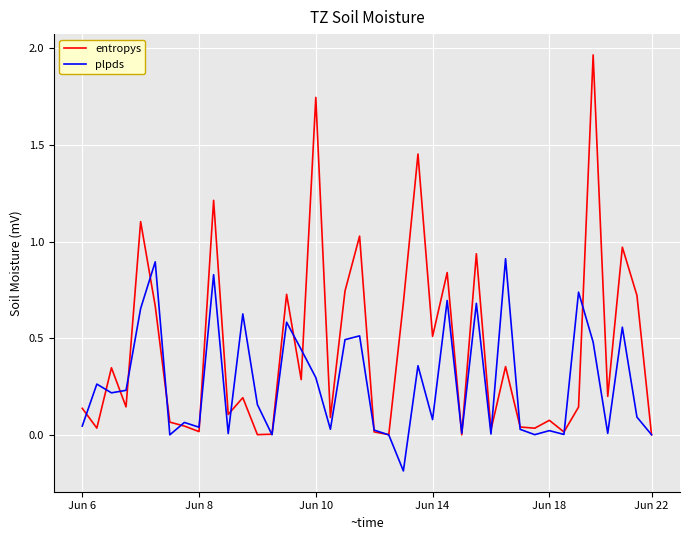

Which series has the largest total across all categories?

entropys